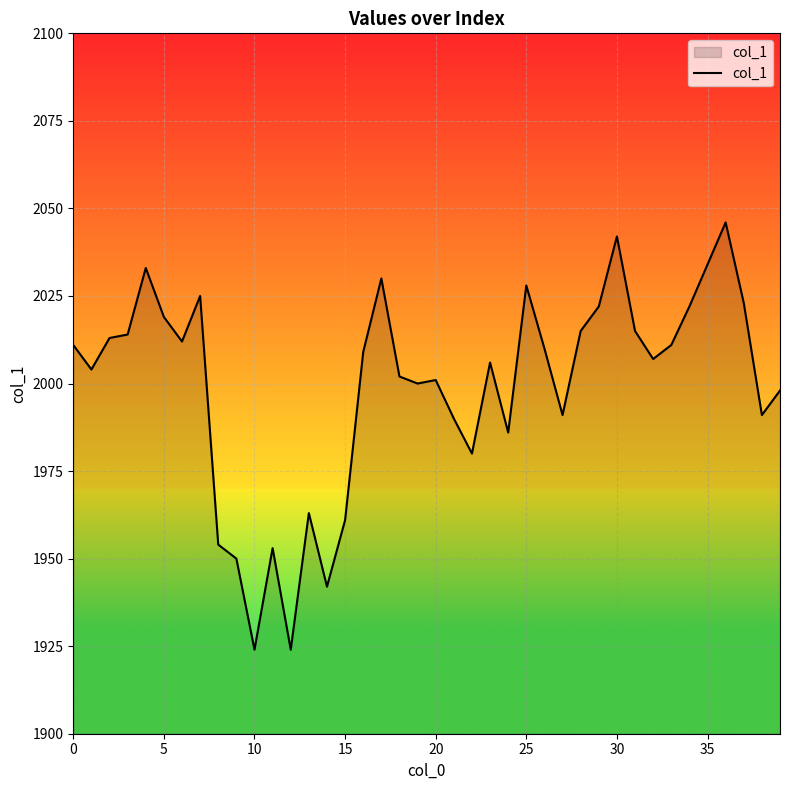

What is the minimum value shown in the chart?

1924